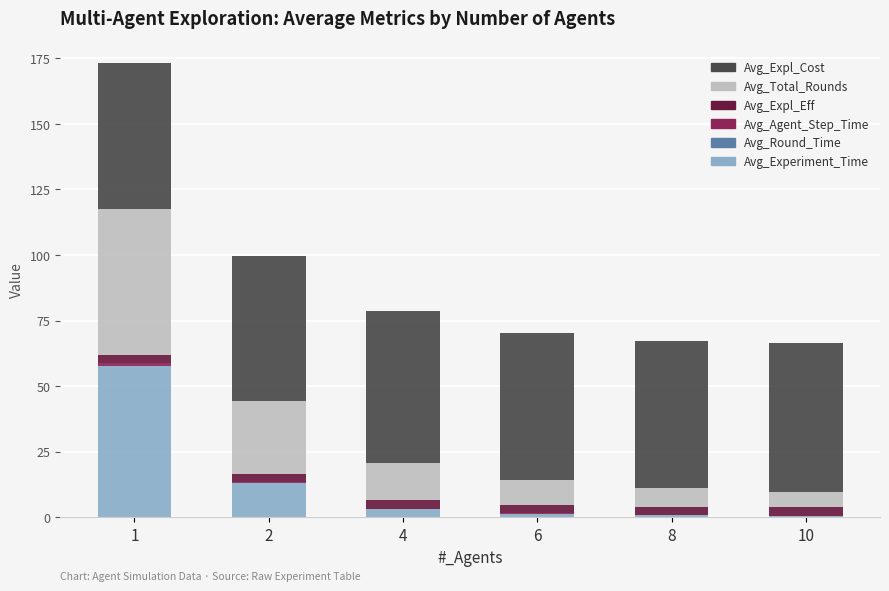

Is it true that Avg_Experiment_Time equals 0.6 at 8?

True